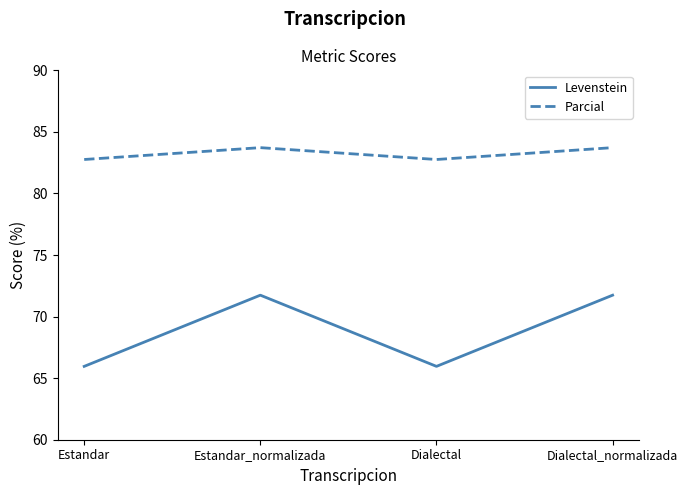

How many lines are shown in the chart?

2